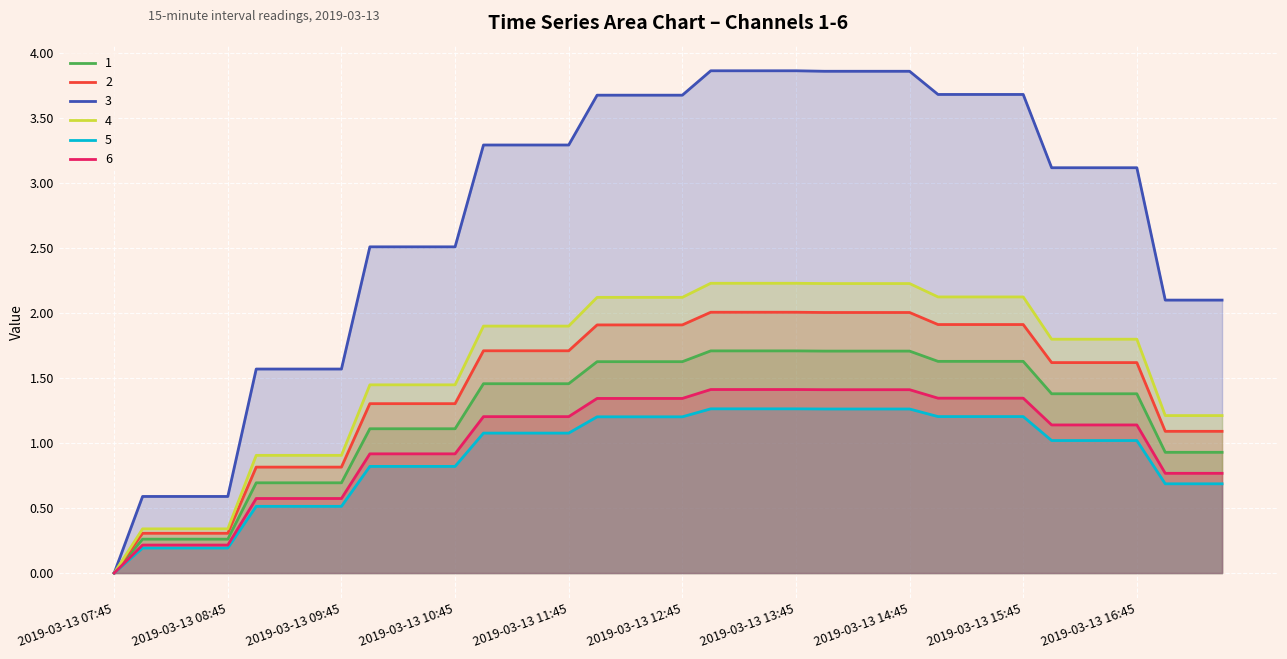

Rank the series by their maximum value, from highest to lowest.

3, 4, 2, 1, 6, 5